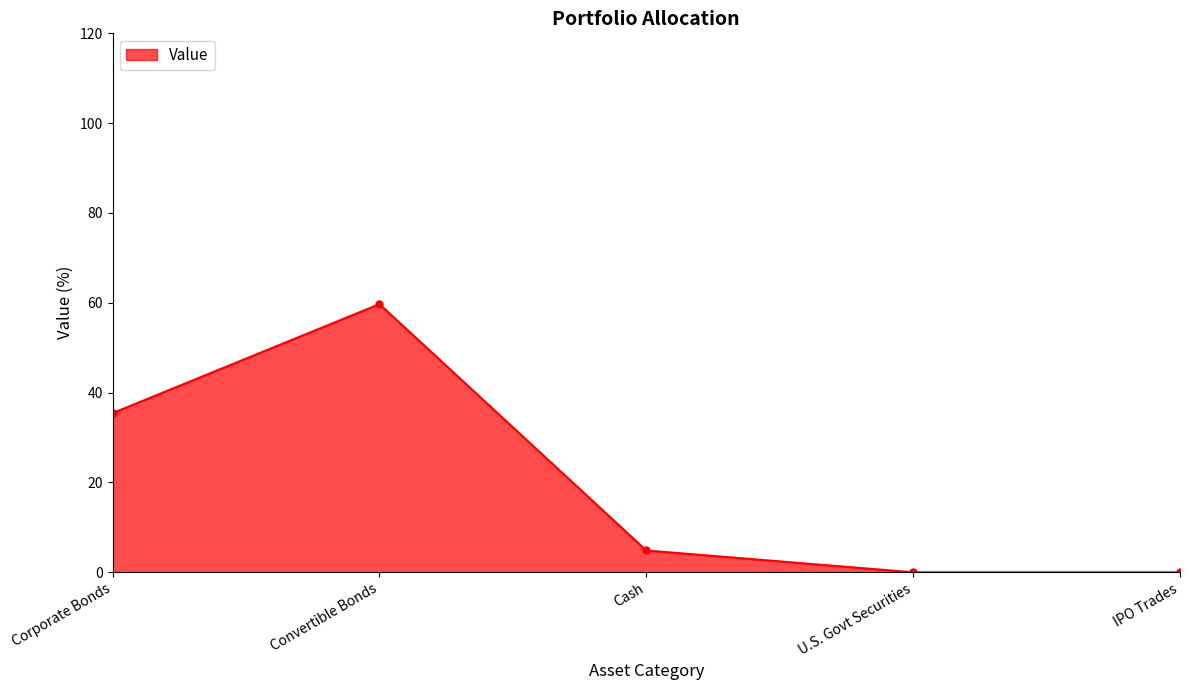

The chart shows a value of 52.0 at Corporate Bonds. True or false?

False